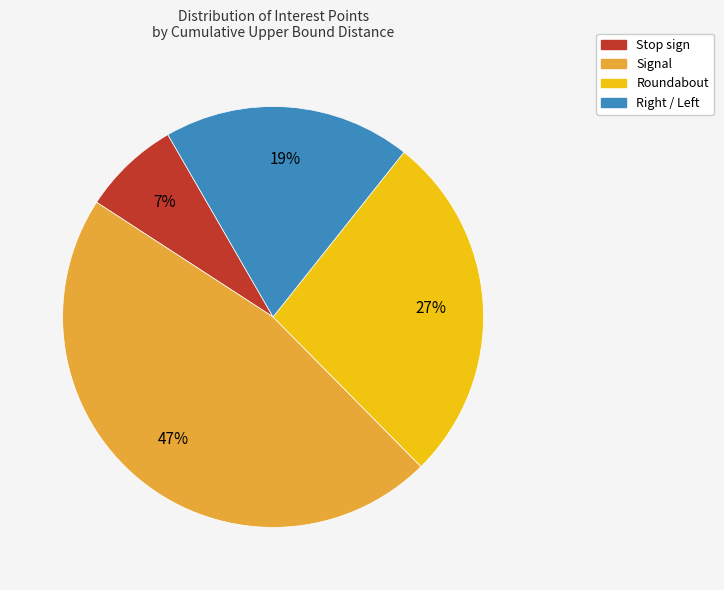

Is there a majority slice in this chart?

No